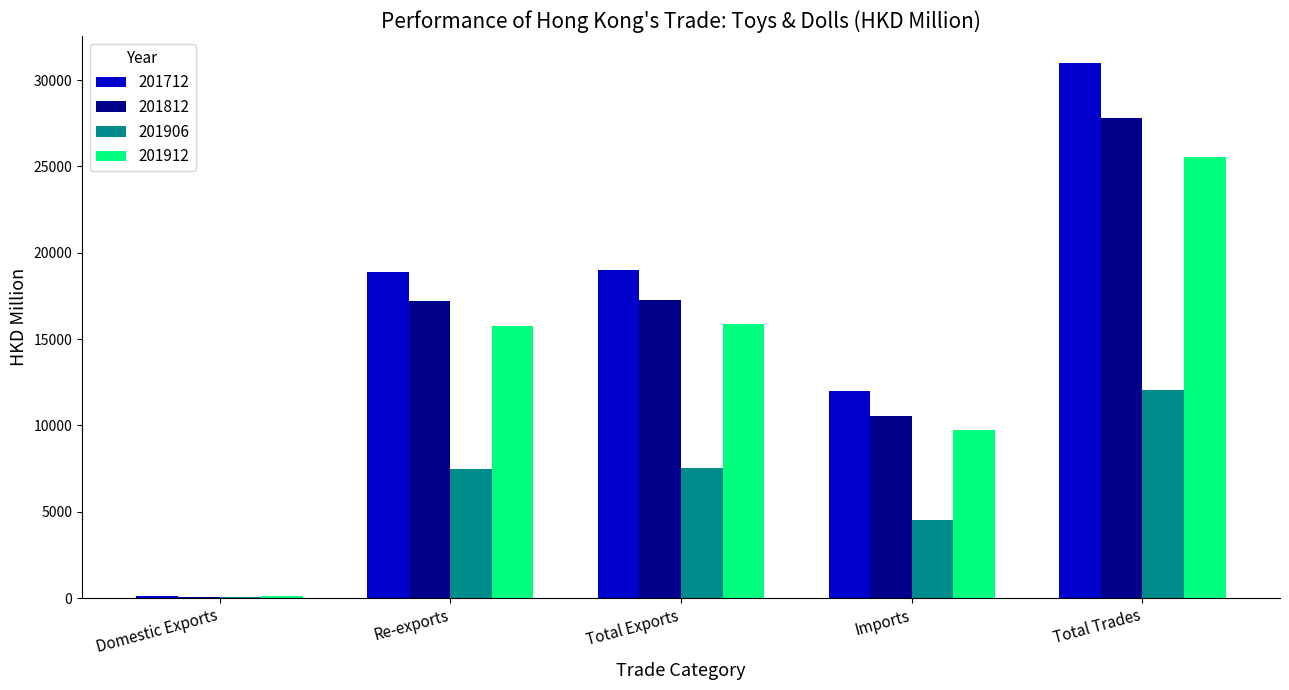

How many values in the 201906 series exceed 7491?

3